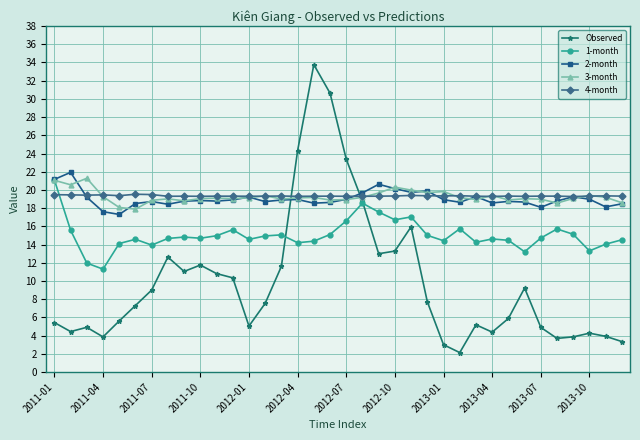

True or false: Observed has more than 2 points higher than both neighbors.

True